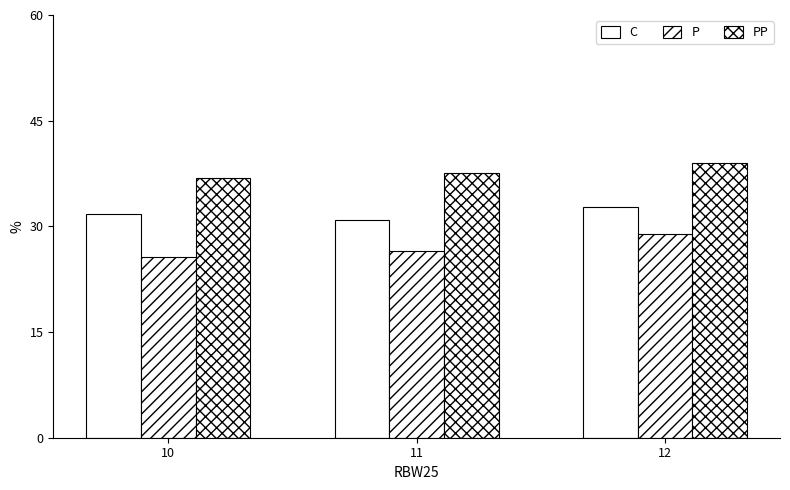

What is the difference between the P values at 10 and 12?

3.2